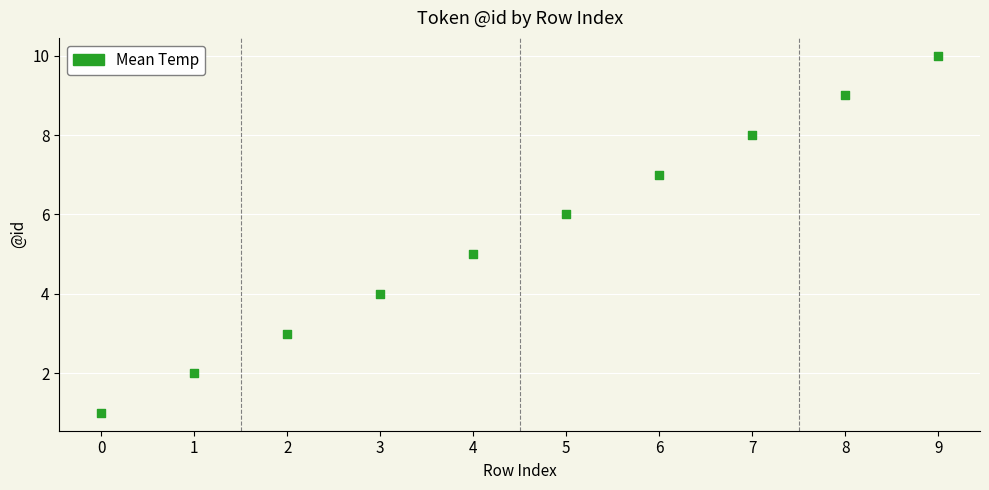

What is the range of Y values (max minus min)?

9